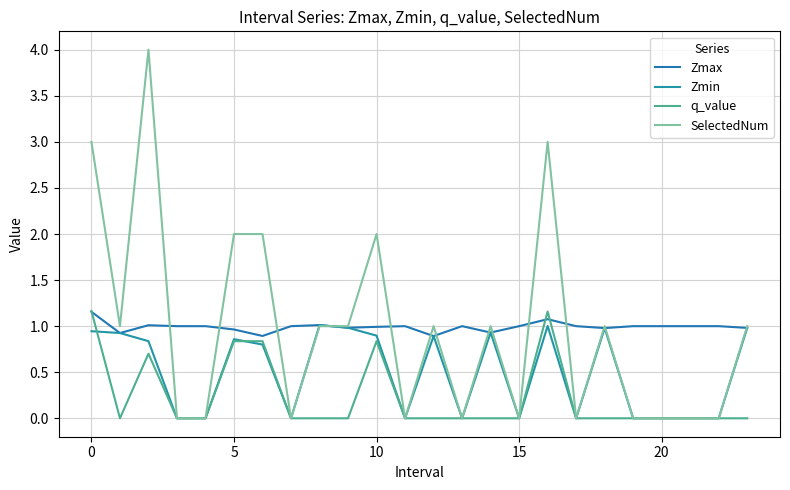

How many lines are shown in the chart?

4